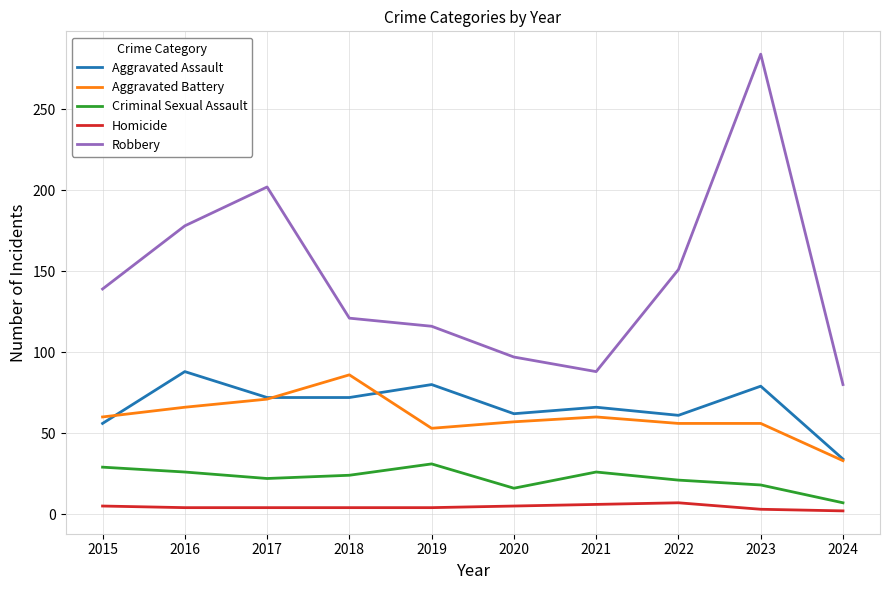

What is the total value across all series at 2021?

246